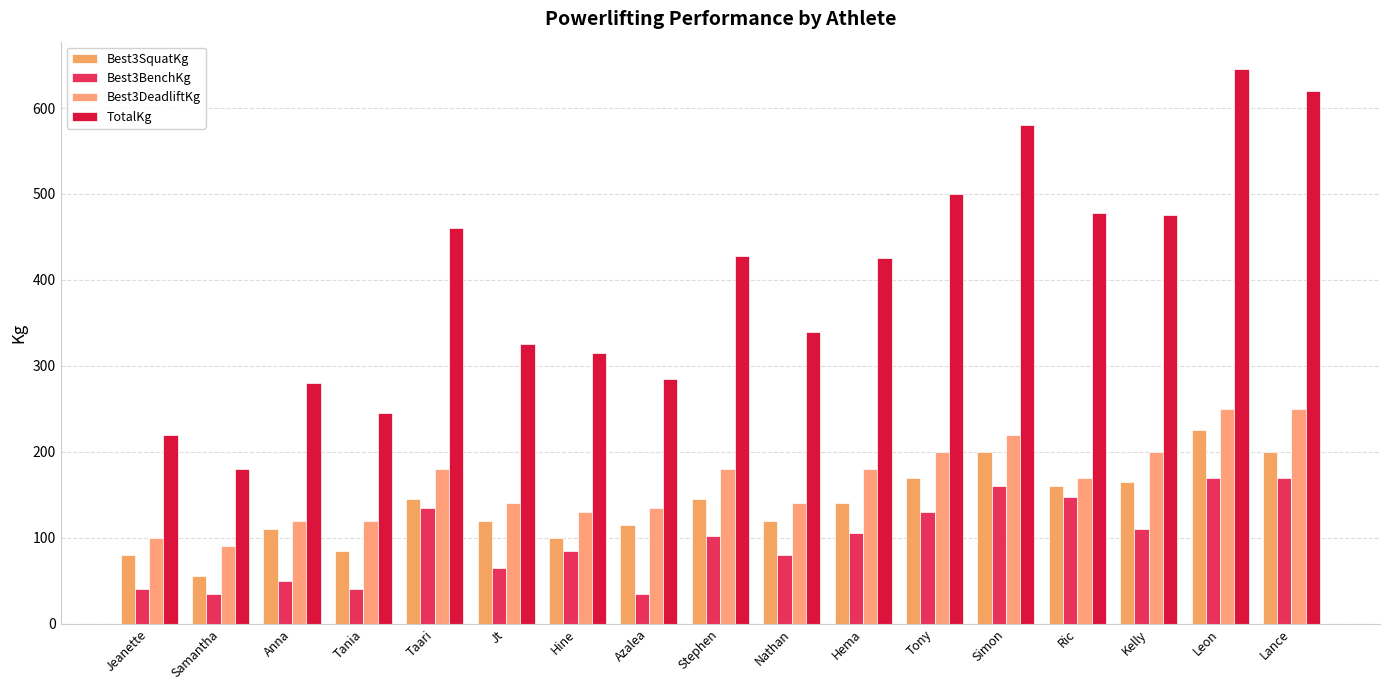

What are all the series names shown in the legend?

Best3SquatKg, Best3BenchKg, Best3DeadliftKg, TotalKg